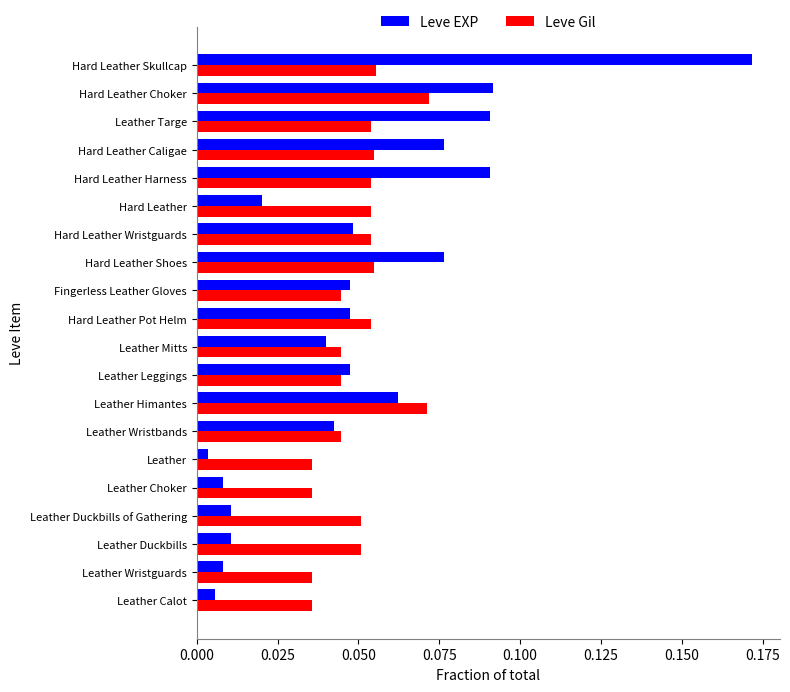

What are all the series names shown in the legend?

Leve EXP, Leve Gil